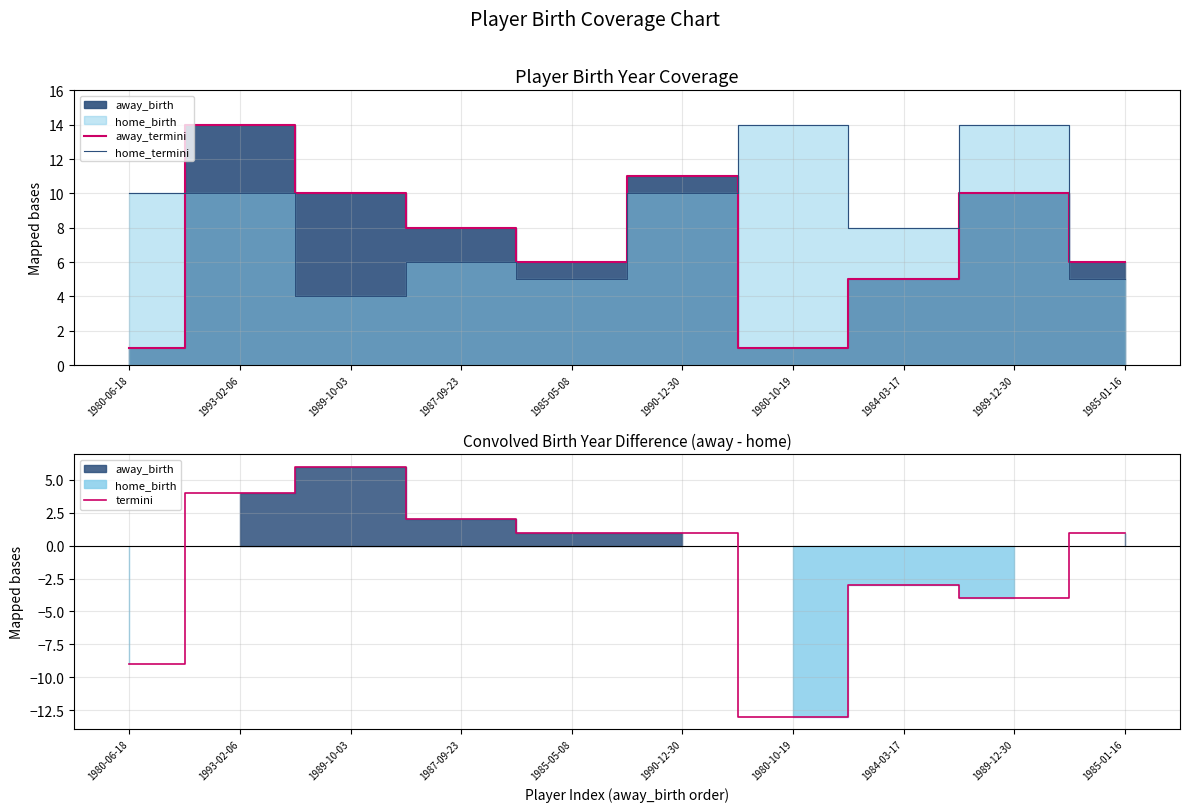

Reading left to right, transcribe all the data shown in this chart.

away_termini: 1	14	10	8	6	11	1	5	10	6
home_termini: 10	10	4	6	5	10	14	8	14	5
termini: -9	4	6	2	1	1	-13	-3	-4	1